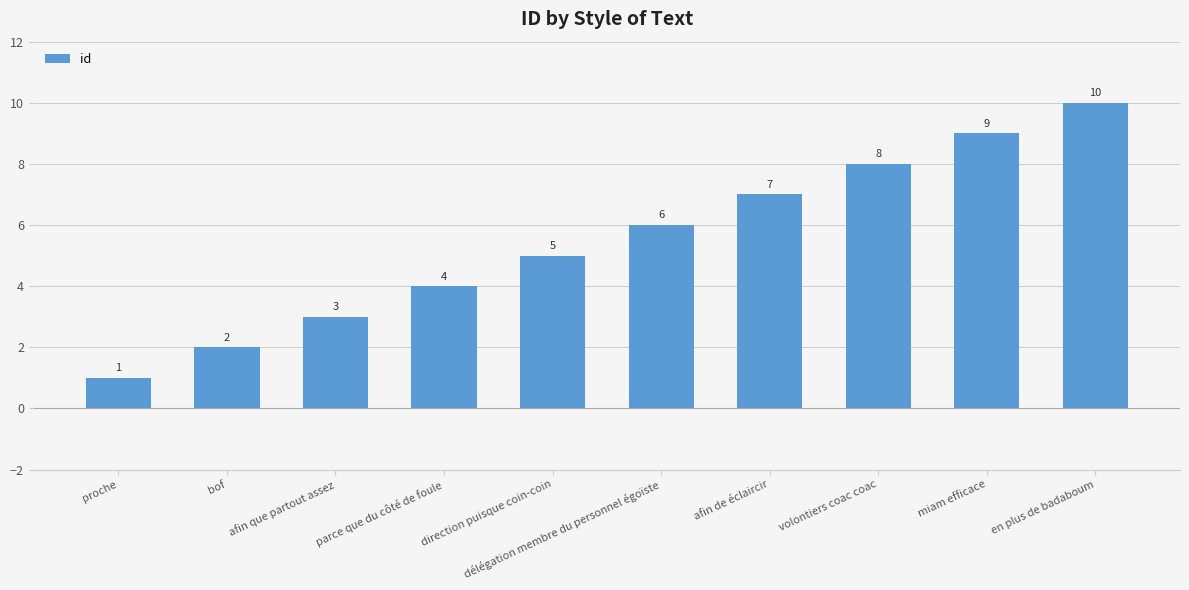

What is the label of the 5th bar from the left?

direction puisque coin-coin